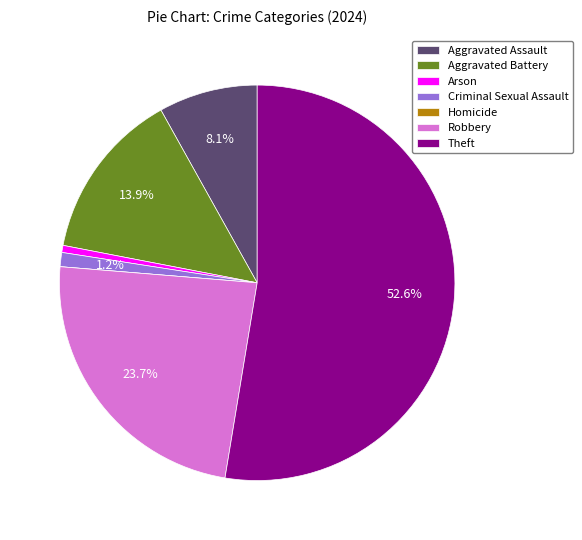

What is the largest slice in the pie chart?

Theft